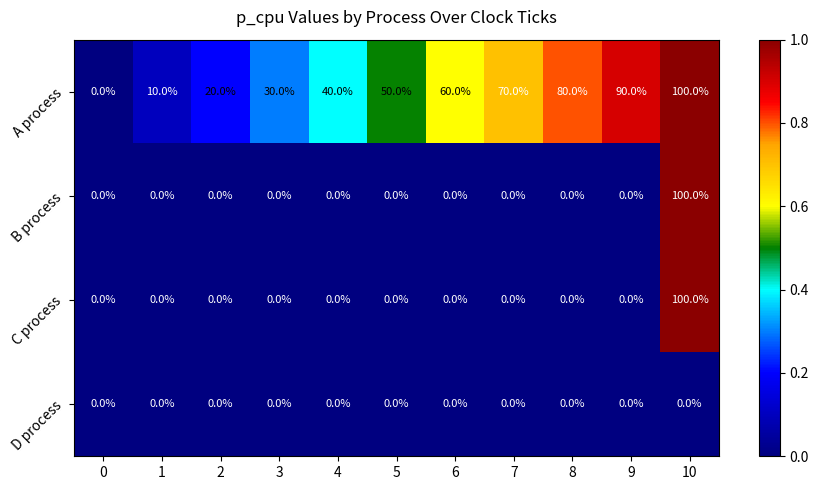

Rank the categories by A process value from lowest to highest.

0, 1, 2, 3, 4, 5, 6, 7, 8, 9, 10